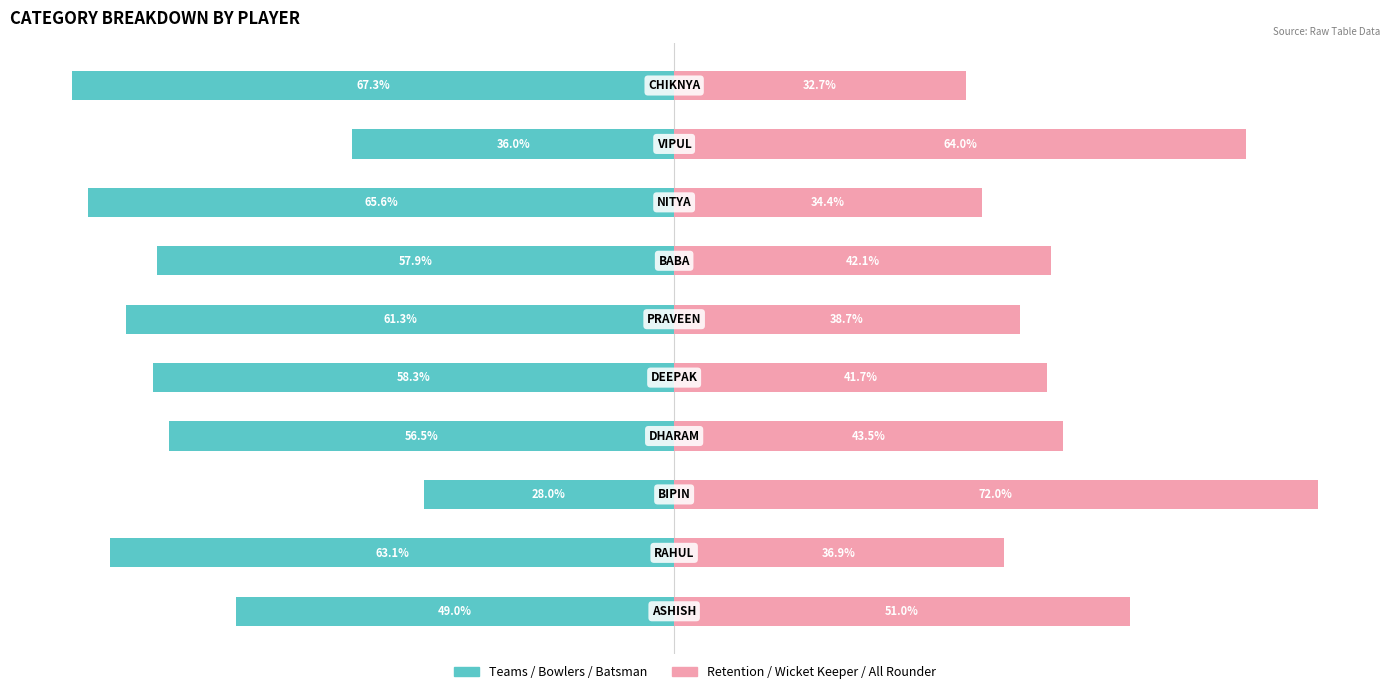

Reading right to left, what are all the values shown in this chart?

Left (Teams/Bowlers/Batsman): 9=-67.3	8=-36.0	7=-65.6	6=-57.9	5=-61.3	4=-58.3	3=-56.5	2=-28.0	1=-63.1	0=-49.0
Right (Retention/WK/AllRounder): 9=32.7	8=64.0	7=34.4	6=42.1	5=38.7	4=41.7	3=43.5	2=72.0	1=36.9	0=51.0